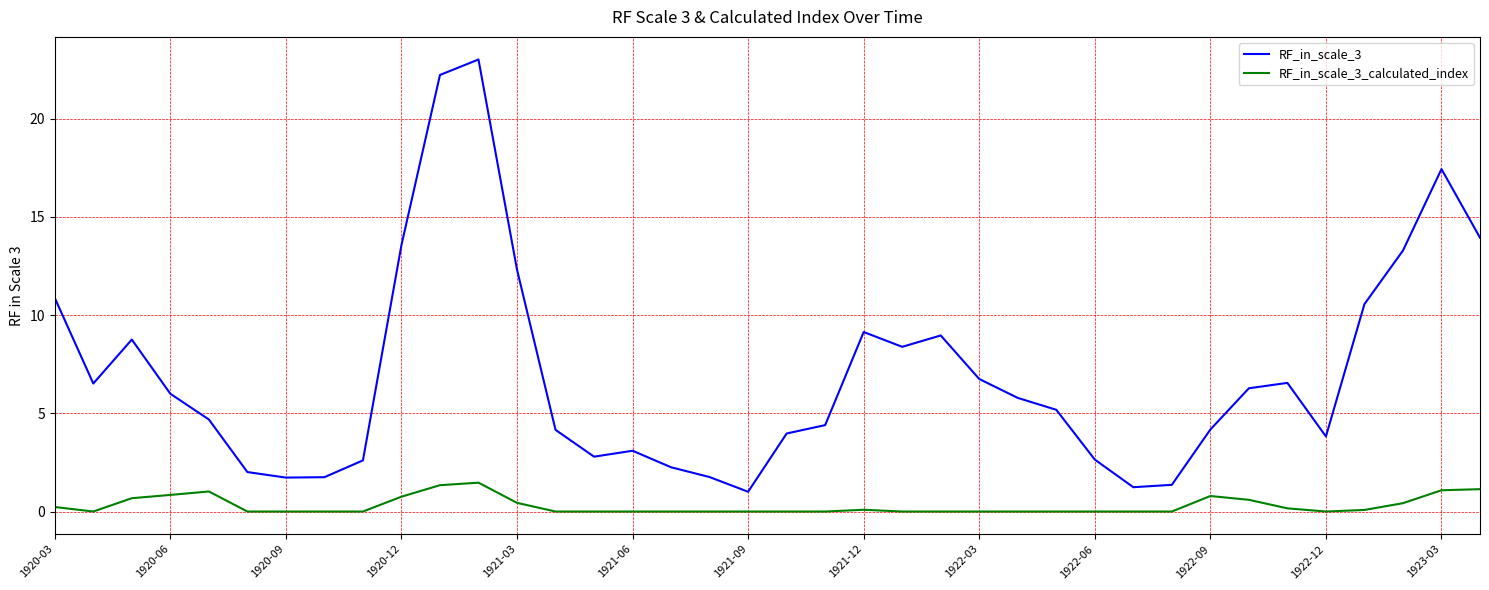

How many series are shown in this chart?

2